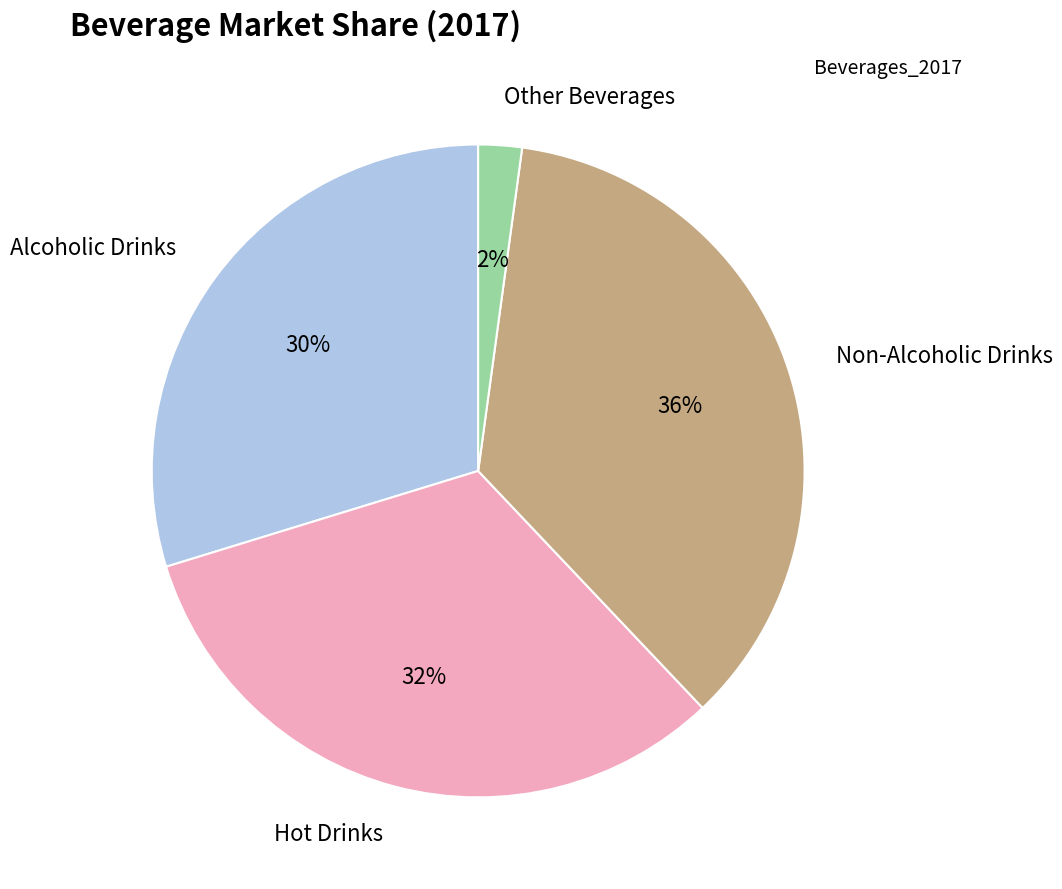

To the nearest percent, what is the average slice percentage?

25%